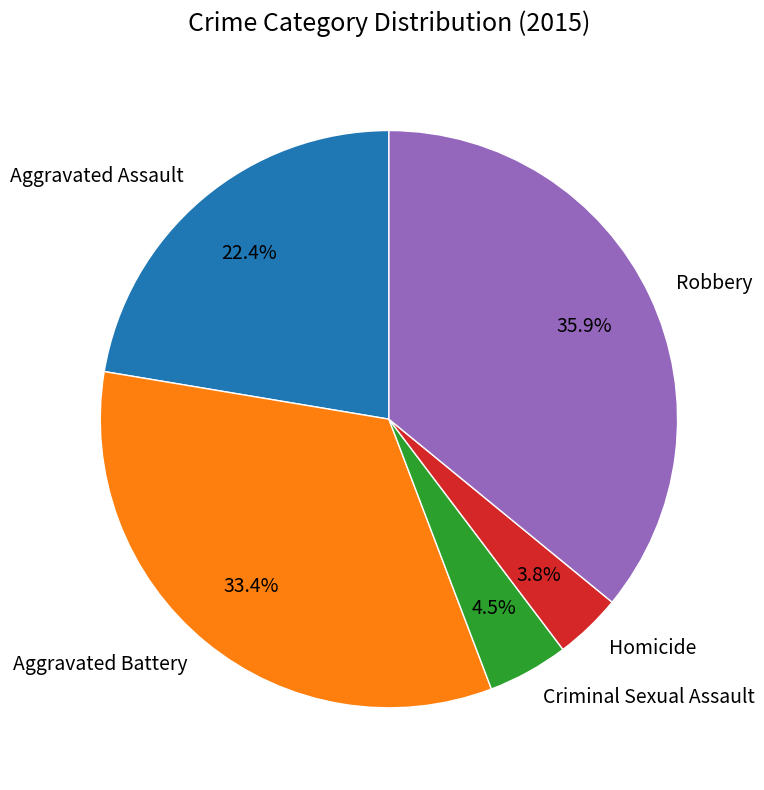

Is Criminal Sexual Assault the majority of the pie?

No